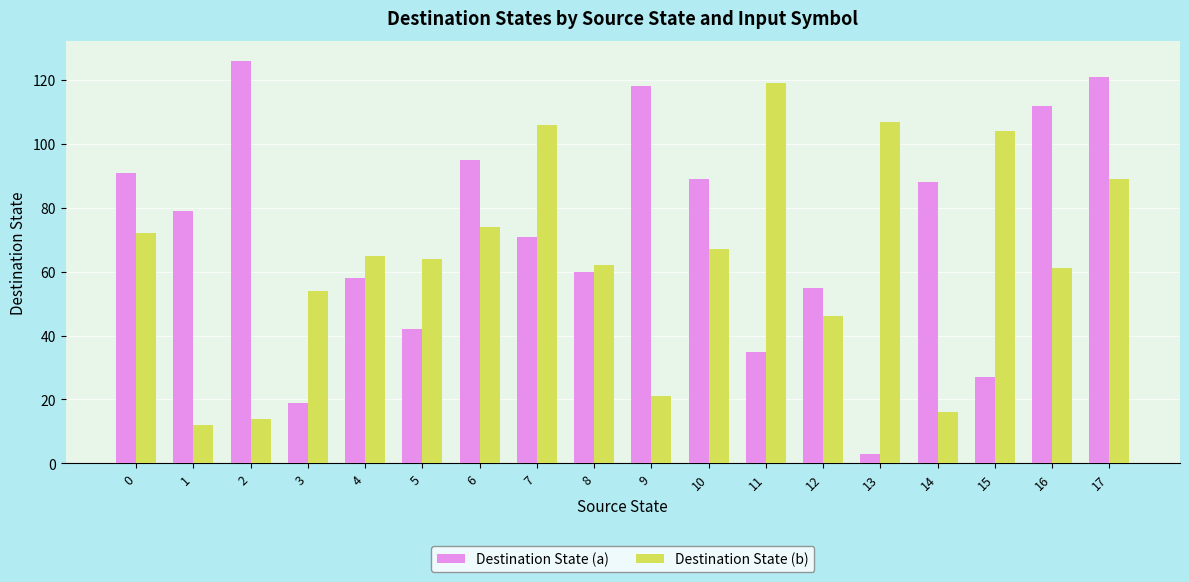

At which category is the sum across all series the highest?

17